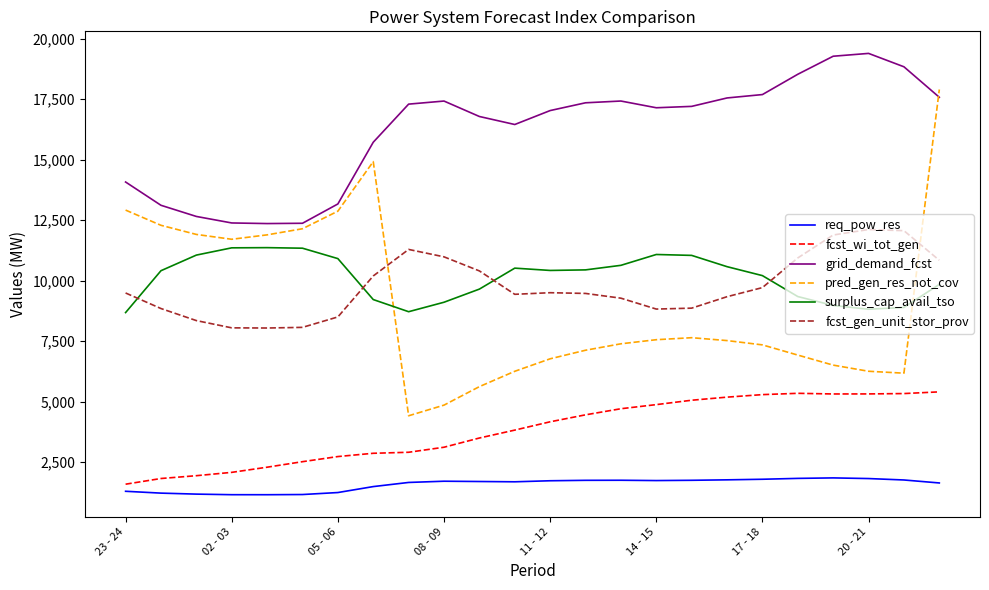

Rank the series by their maximum value, from lowest to highest.

req_pow_res, fcst_wi_tot_gen, surplus_cap_avail_tso, fcst_gen_unit_stor_prov, pred_gen_res_not_cov, grid_demand_fcst